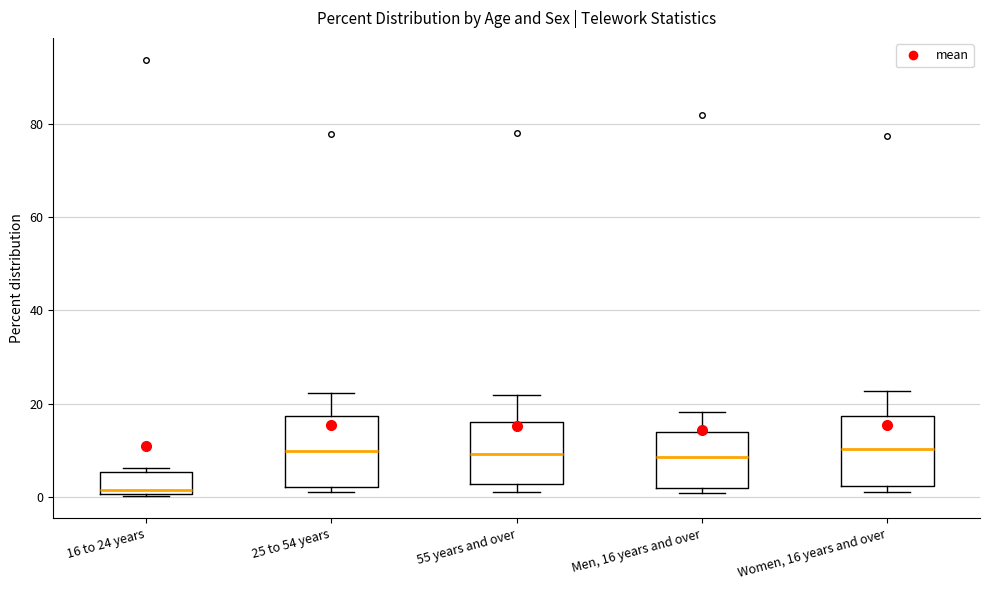

Reading left to right, transcribe this box plot: for each box, give where its median line is, the range the box spans, and where its two whiskers end, as read against the y-axis. The values are not printed on the chart, so give them approximately, as read against the axis.

16 to 24 years: median 2, box 0 to 6, whiskers 0 to 6 (just above the box's upper edge)
25 to 54 years: median 10, box 2 to 18, whiskers 2 (just below the box's lower edge) to 22
55 years and over: median 10, box 2 to 16, whiskers 2 (just below the box's lower edge) to 22
Men, 16 years and over: median 8, box 2 to 14, whiskers 0 to 18
Women, 16 years and over: median 10, box 2 to 18, whiskers 2 (just below the box's lower edge) to 22